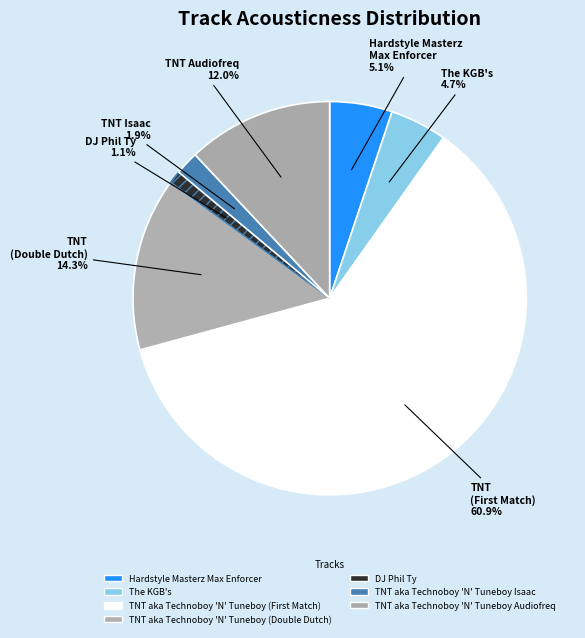

To the nearest percent, what percentage of the pie is Hardstyle Masterz Max Enforcer?

5%